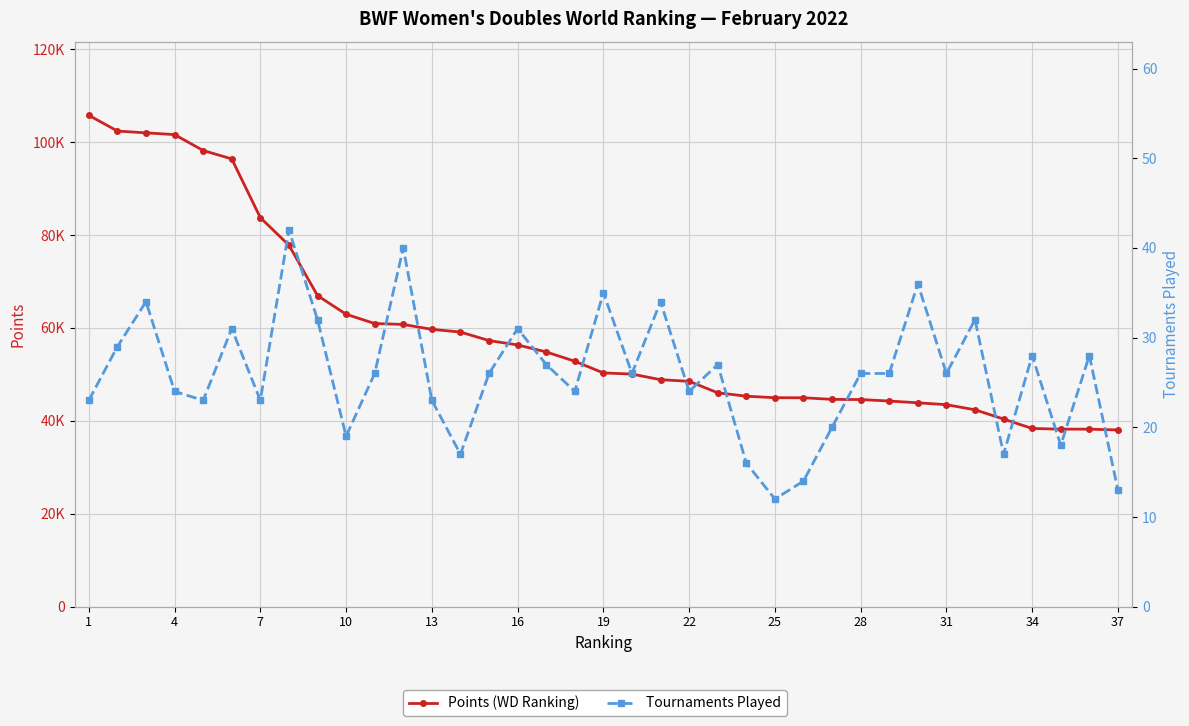

At how many categories does at least one series exceed 92522?

6